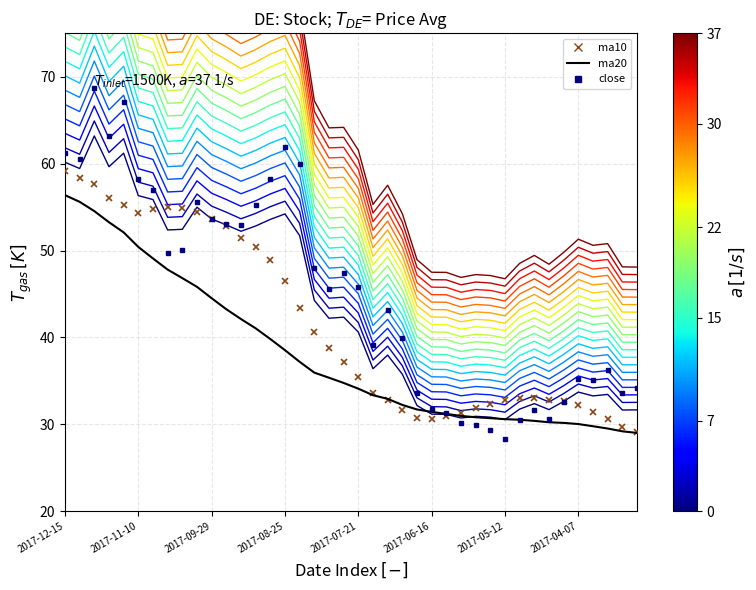

Is it true that ma20 equals 42.1 at 2017-09-15?

True